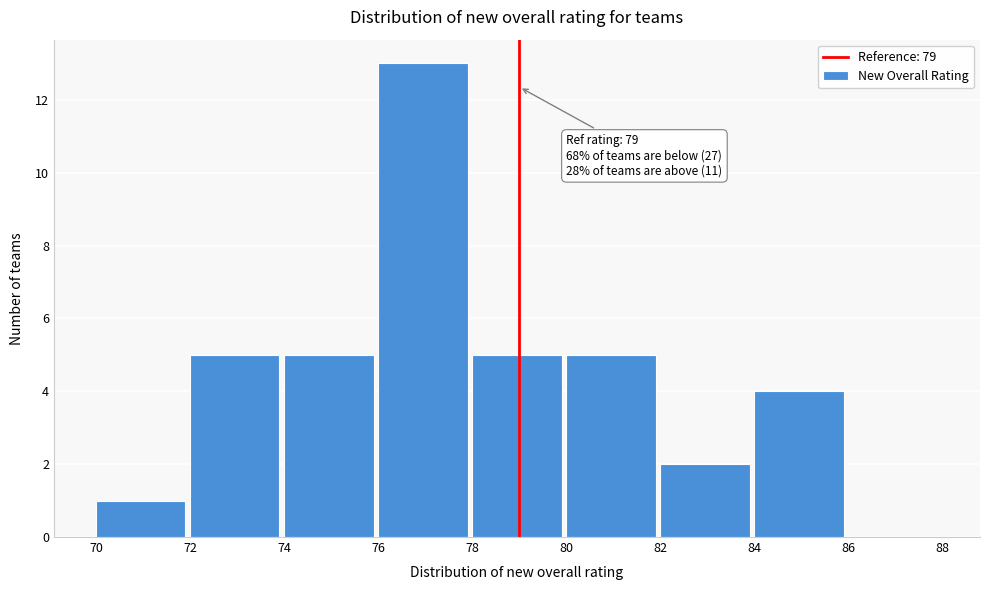

Which range on the x-axis has the tallest bar?

76 to 78